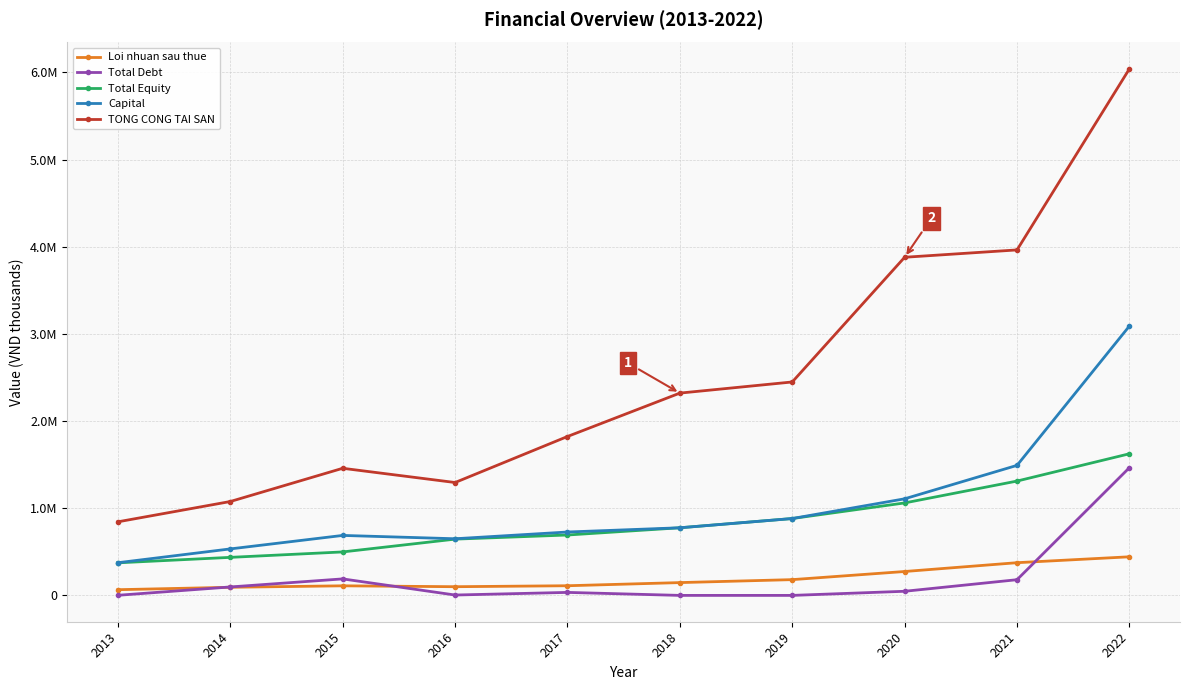

True or false: Total Equity and TONG CONG TAI SAN cross at least once.

False